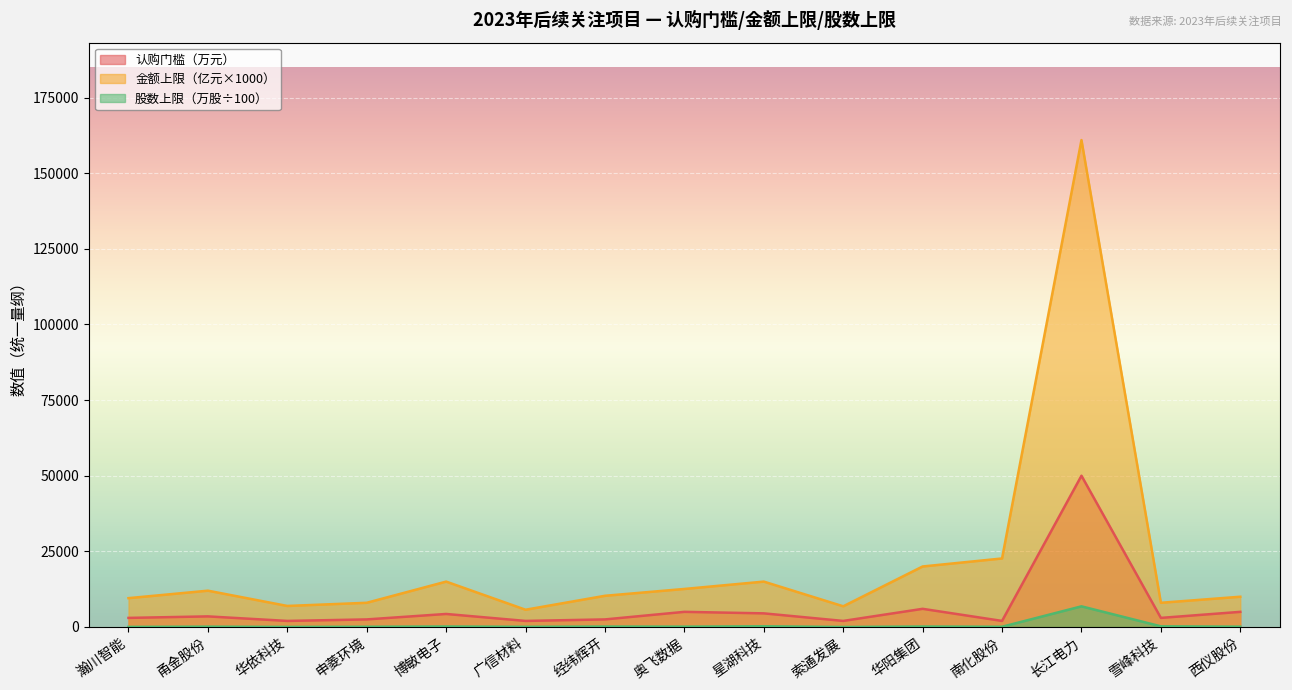

What is the label of the 3rd point from the right?

长江电力